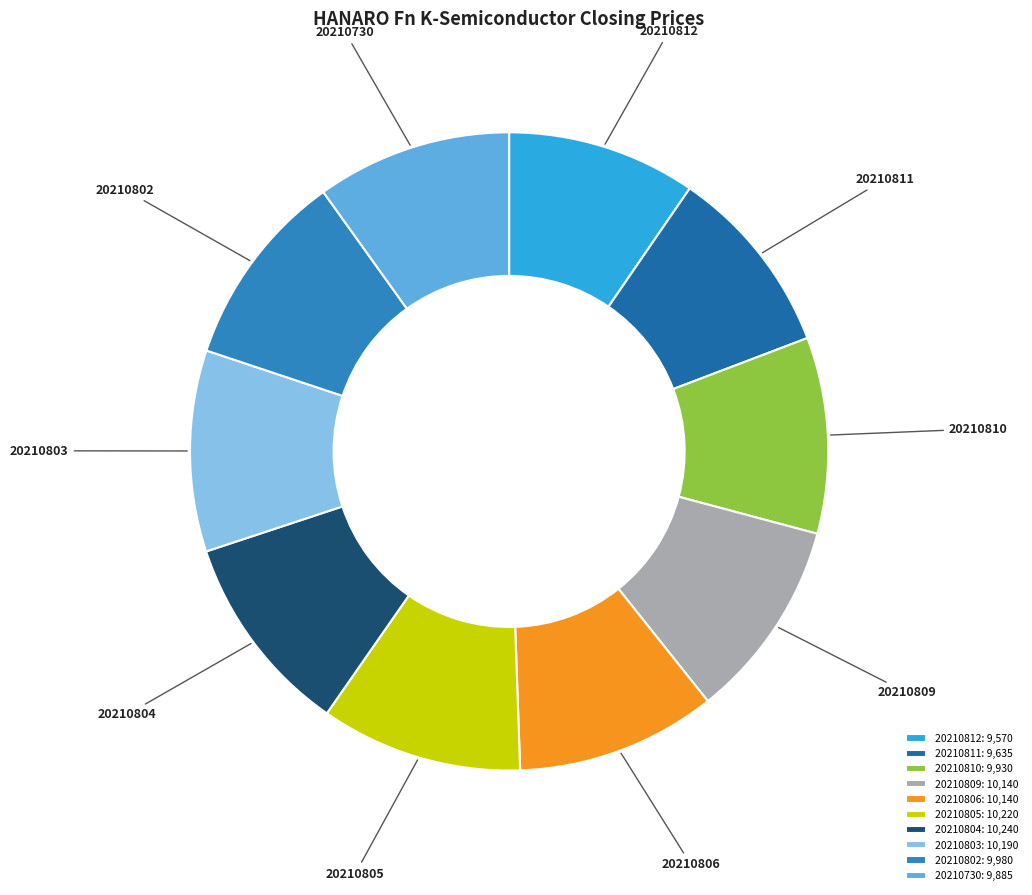

Combined, do 20210802 and 20210803 account for over 50%?

No